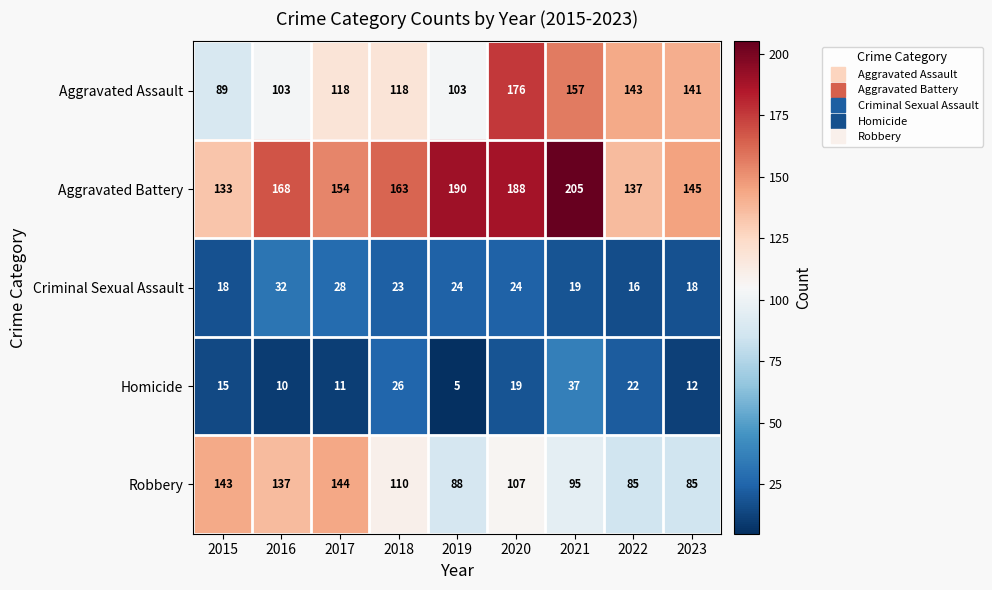

The Robbery series shows 95 at 2021. True or false?

True